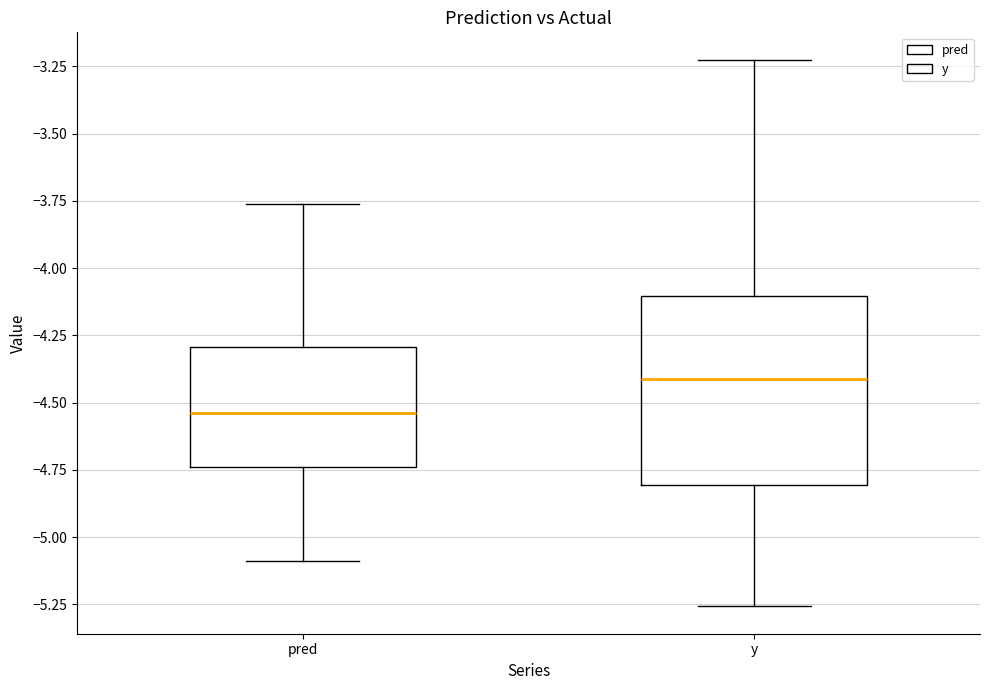

Where does the median line of the box for pred sit on the y-axis? The values are not printed on the chart, so give them approximately, as read against the axis.

-4.55